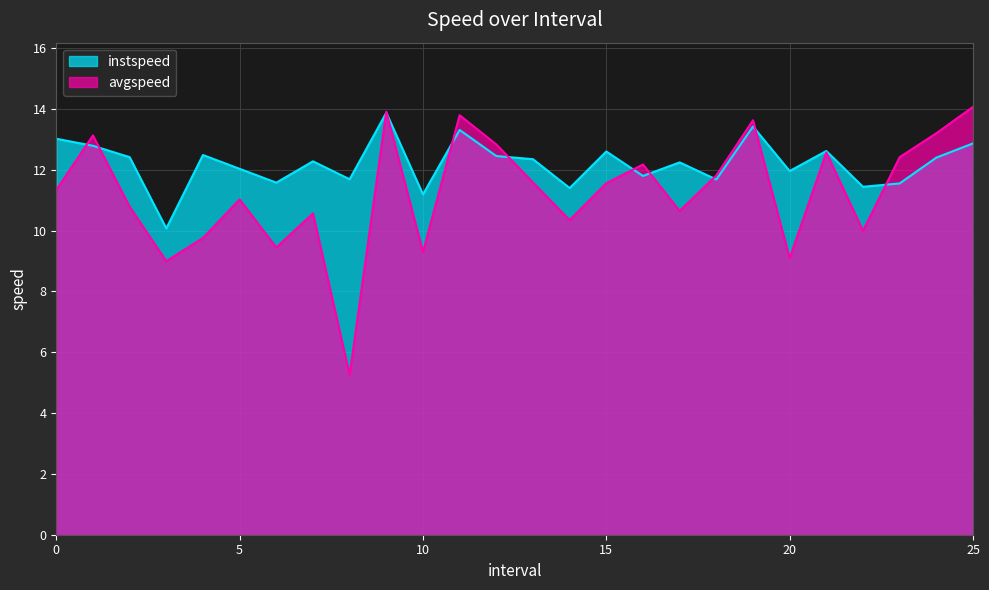

List the labels in order of avgspeed value, smallest first.

8, 3, 20, 10, 6, 4, 22, 14, 7, 17, 2, 5, 0, 15, 13, 18, 16, 23, 21, 12, 1, 24, 19, 11, 9, 25